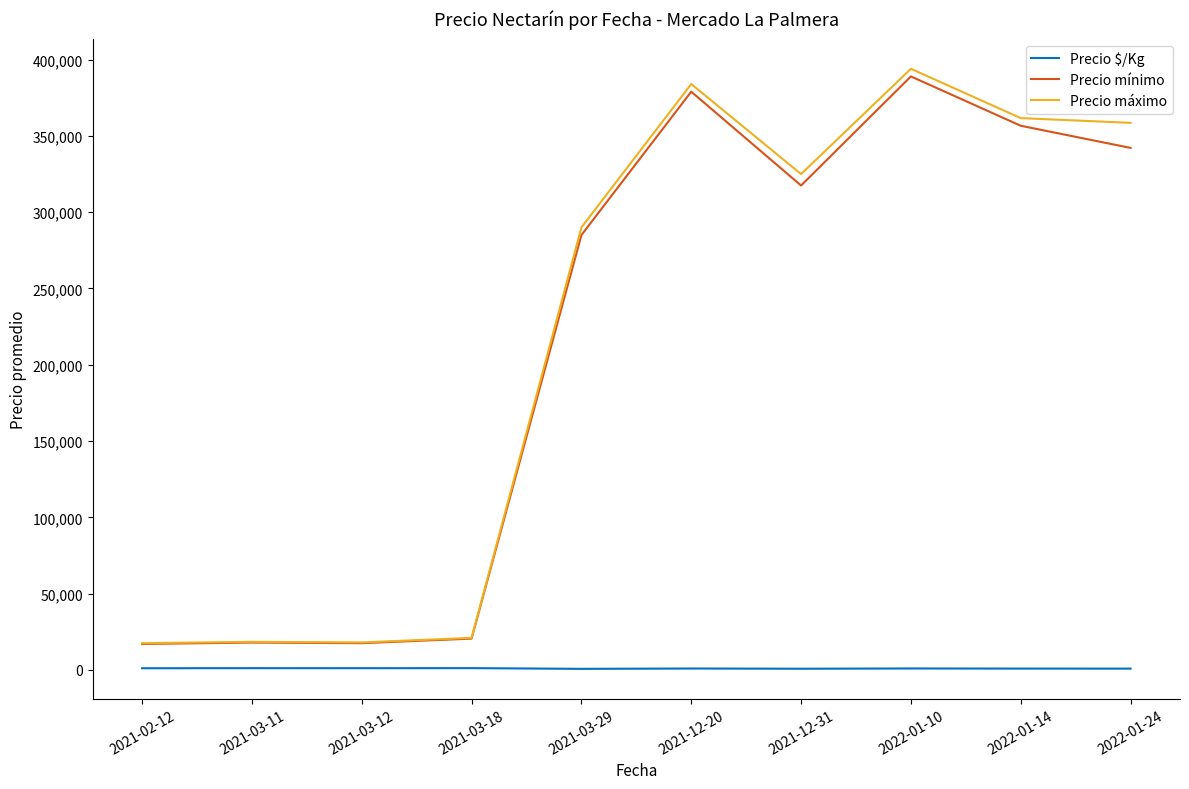

What is the lowest value of the Precio máximo series?

17500.0